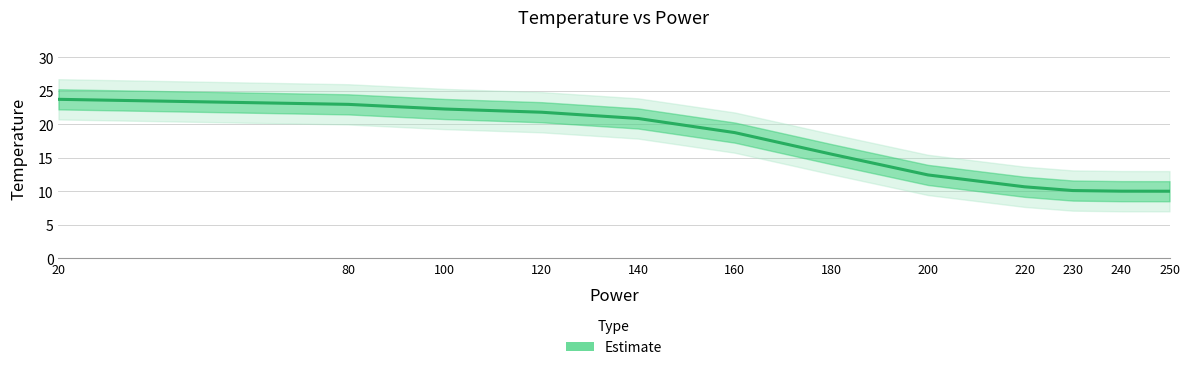

Between 230 and 20, which is larger?

20